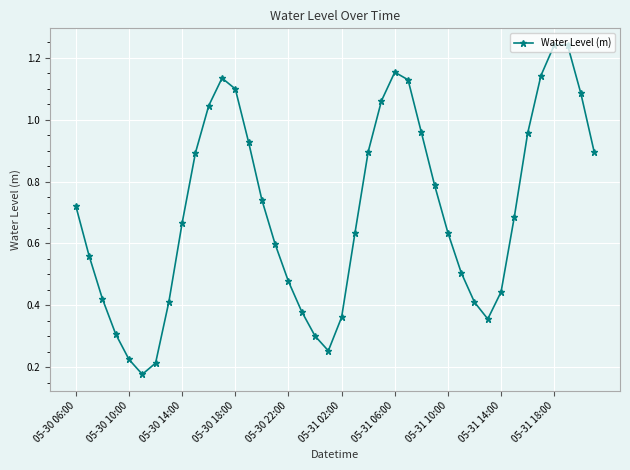

True or false: there are more than 2 points higher than both neighbors.

True